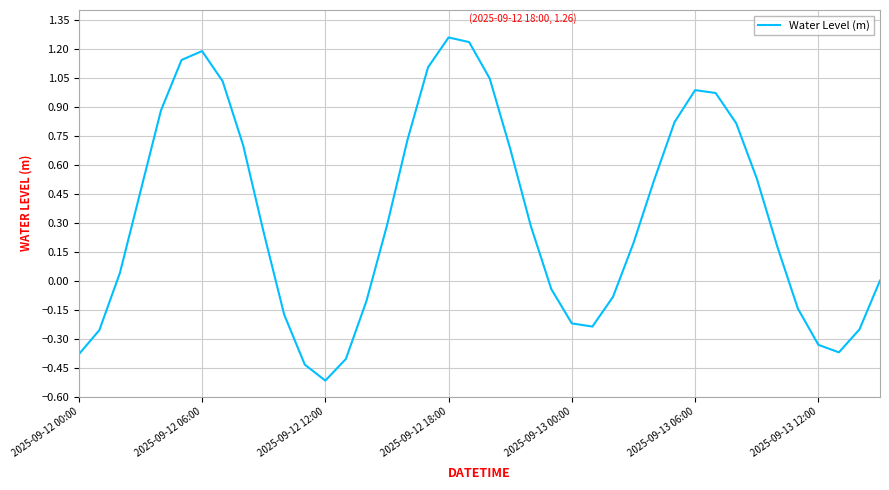

What is the difference between the second highest and minimum values?

1.8